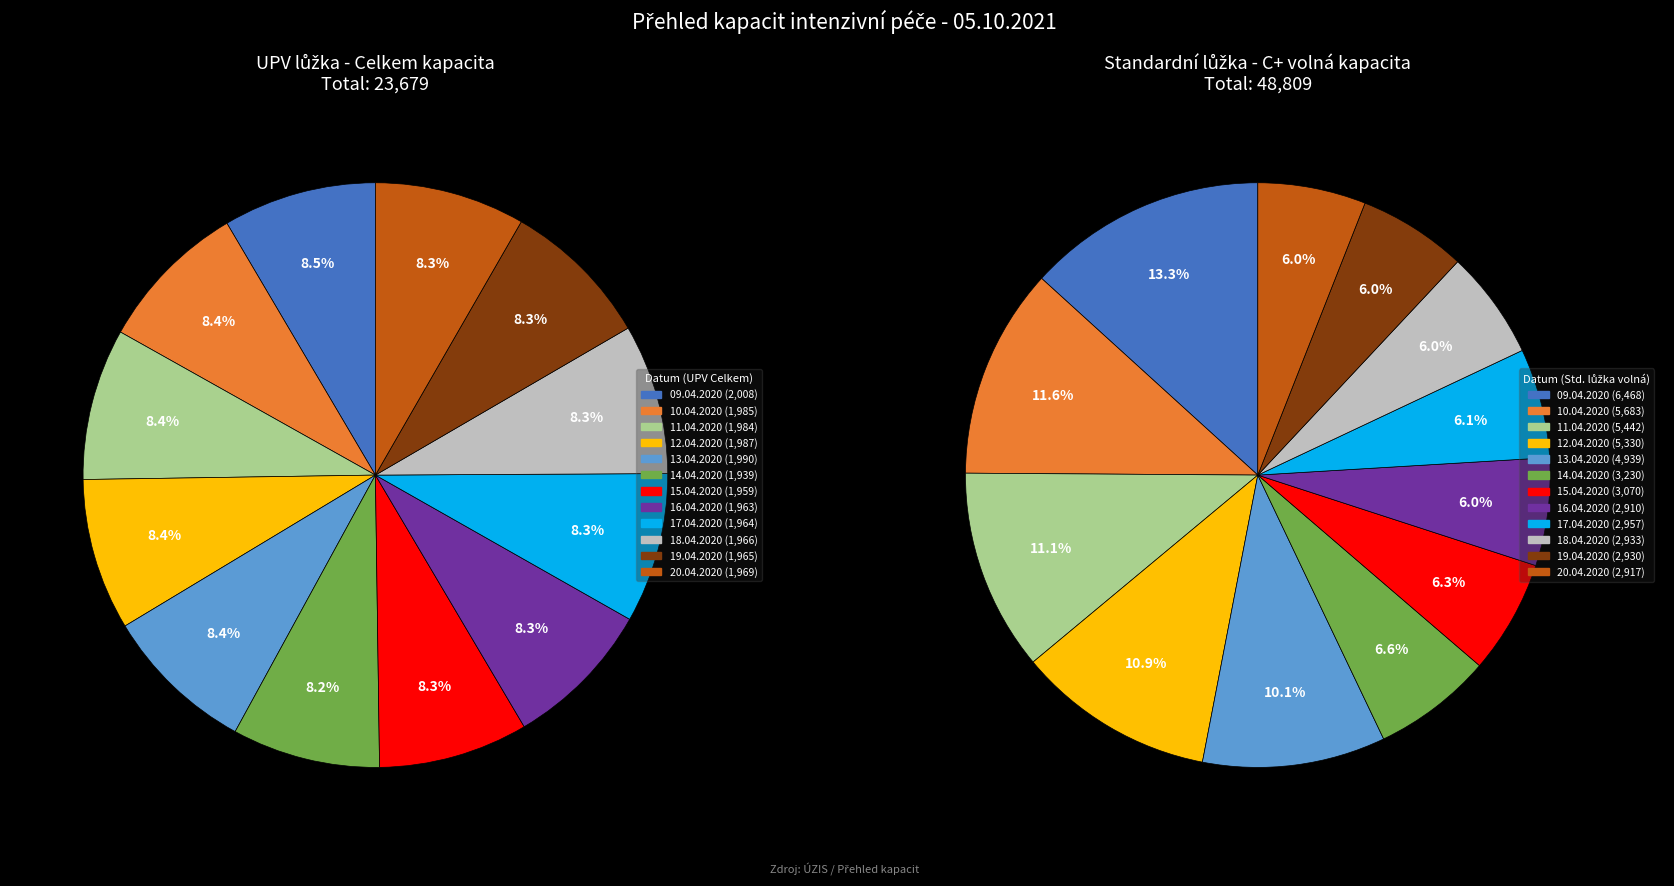

What is the total percentage of 6 and 1?

16.7%